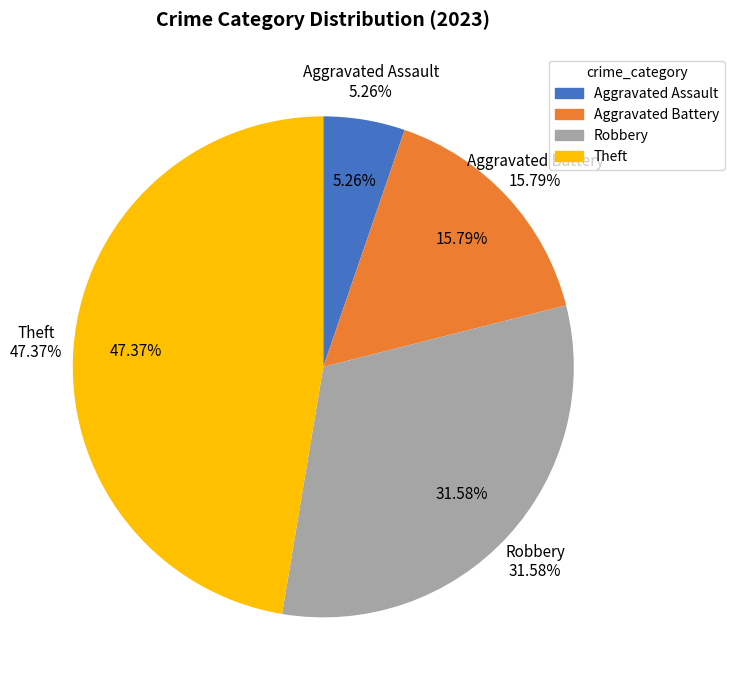

Does any single category account for the majority?

No